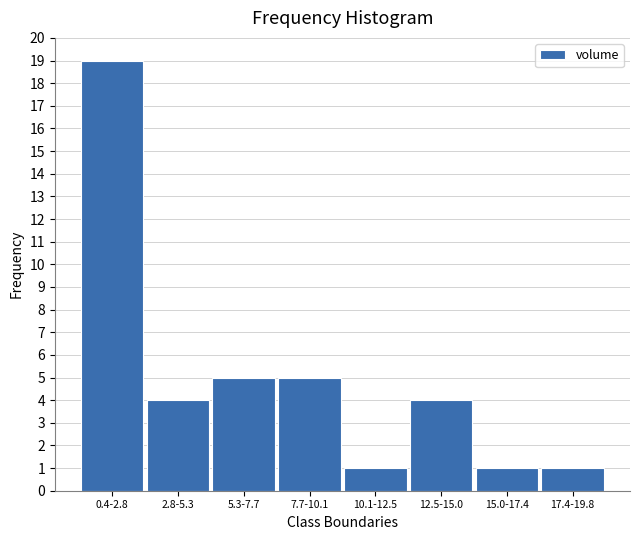

Reading left to right, what are all the values shown in this chart?

19	4	5	5	1	4	1	1